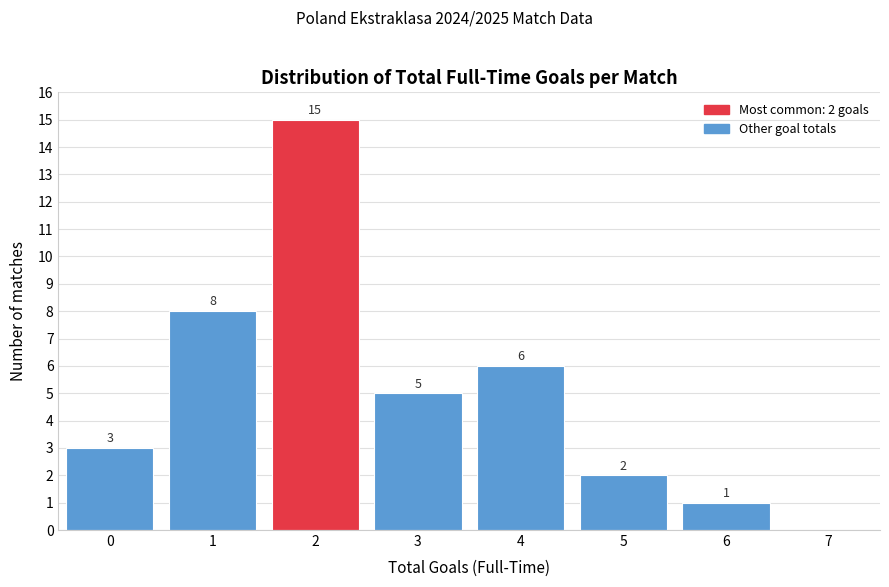

Reading left to right, list all the values displayed in this chart.

0=3	1=8	2=15	3=5	4=6	5=2	6=1	7=0